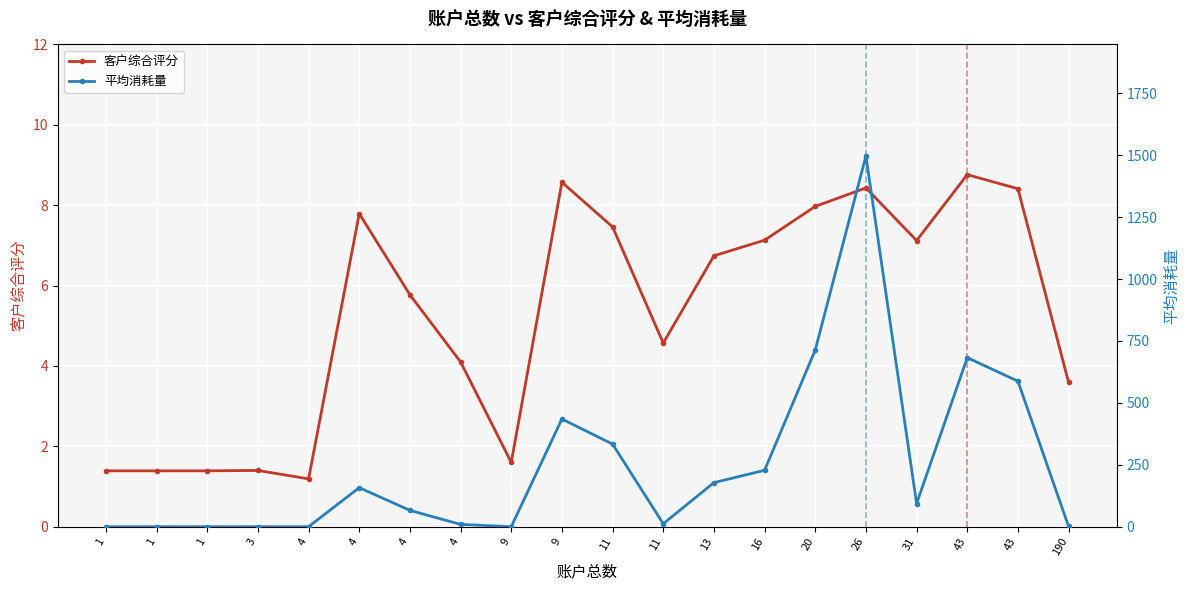

True or false: 客户综合评分 has a value of 7.1 at 31.

True